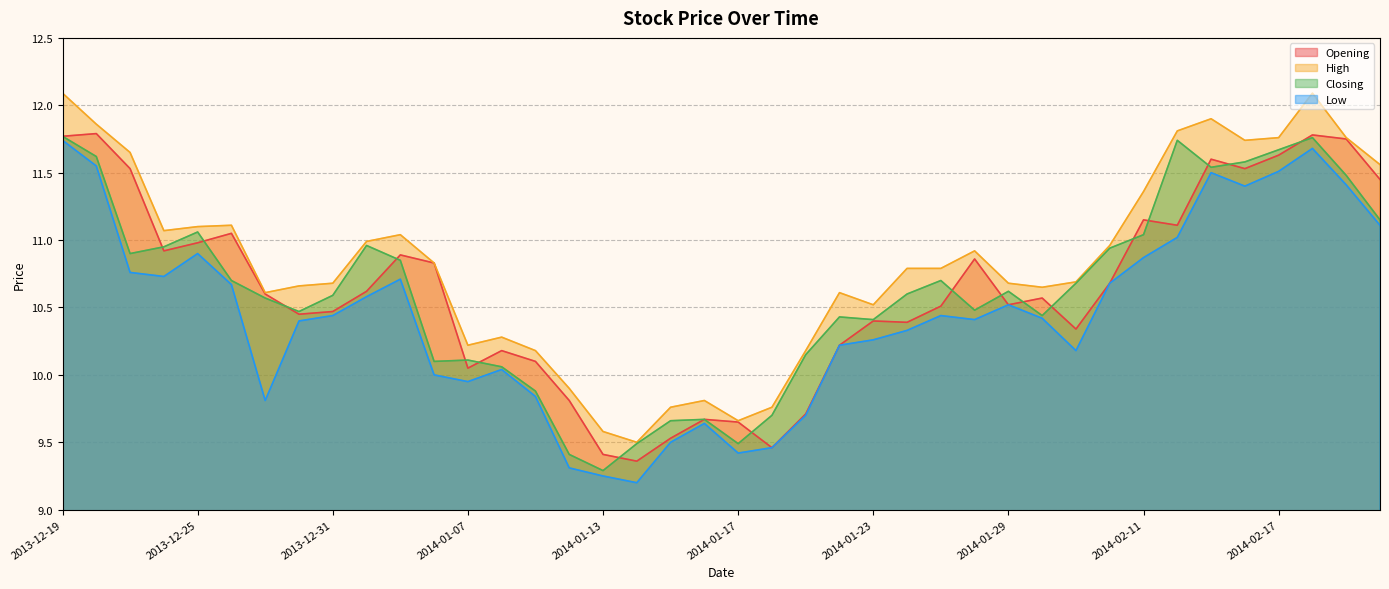

At which category is the sum across all series the highest?

2013-12-19